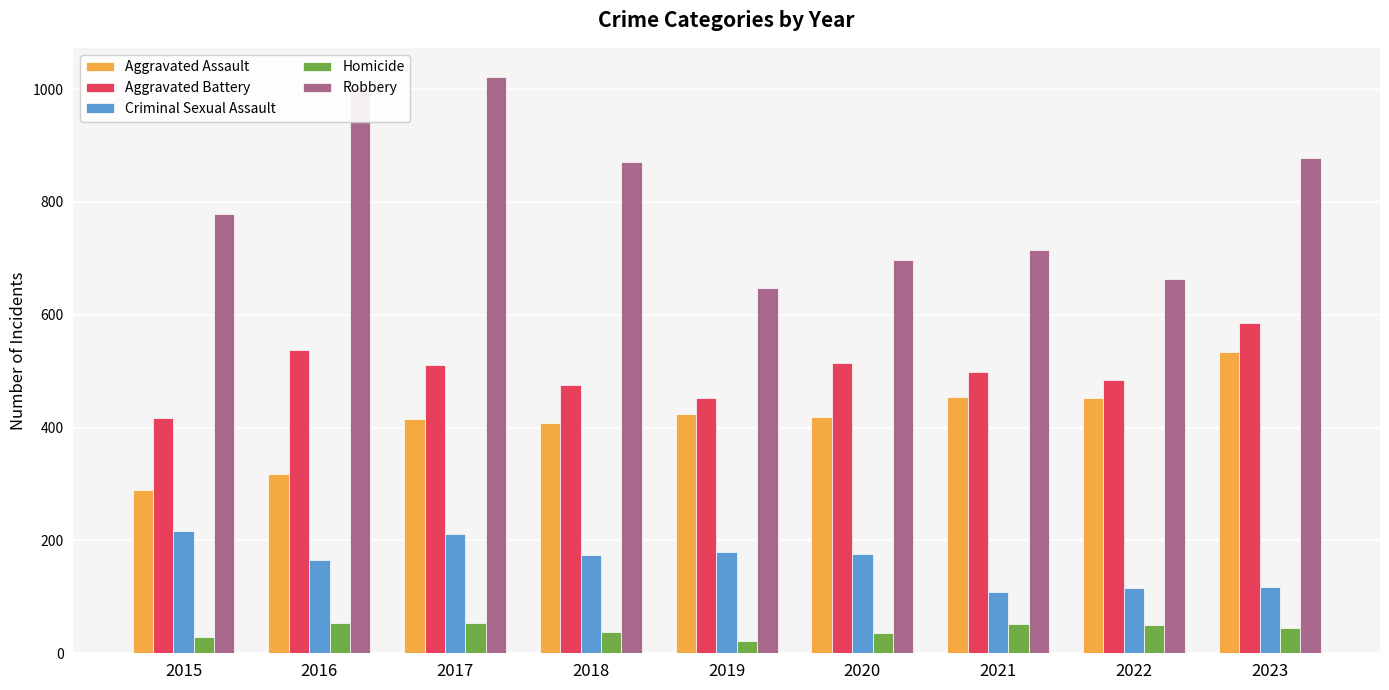

What is the value of the Aggravated Battery bar at the 2nd from the left?

538